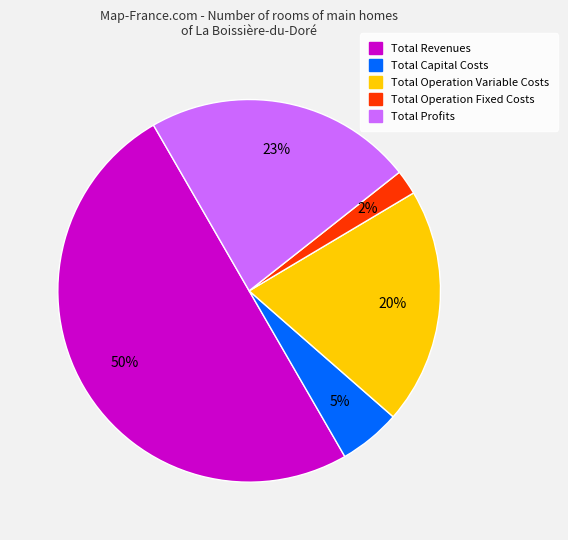

Is Total Operation Fixed Costs the majority of the pie?

No